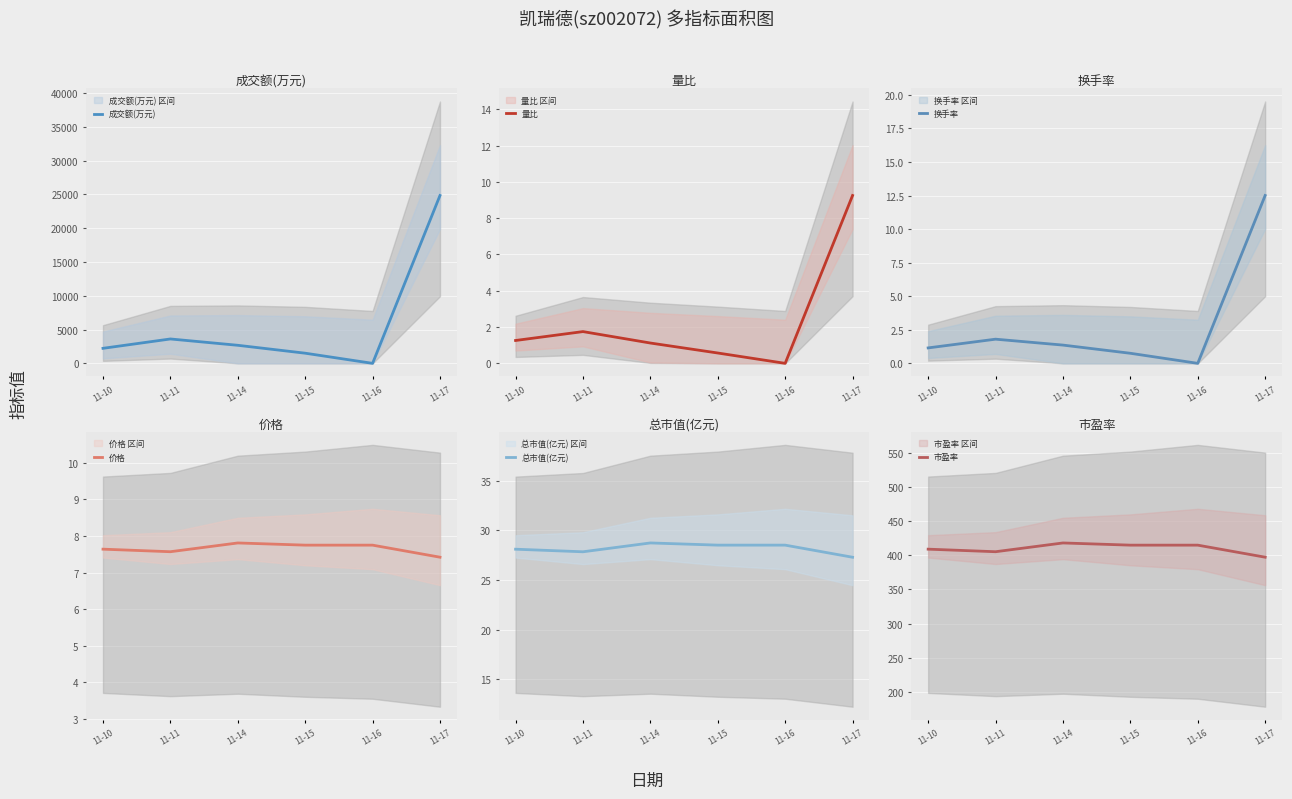

Which has a higher value, 11-10 or 11-11?

11-11